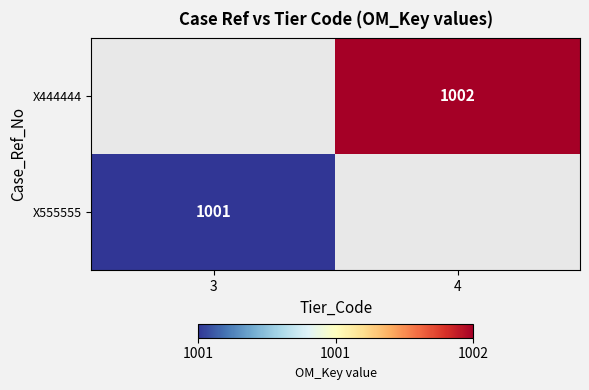

The X555555 series shows 575 at 3. True or false?

False